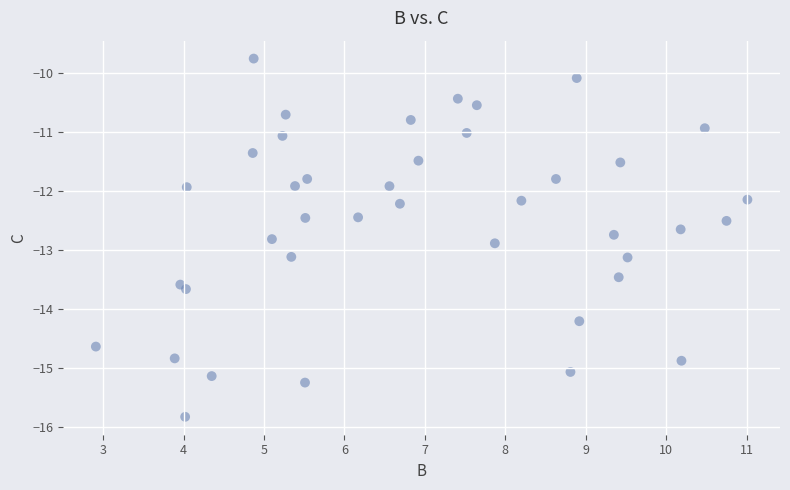

What is the range of Y values (max minus min)?

6.1